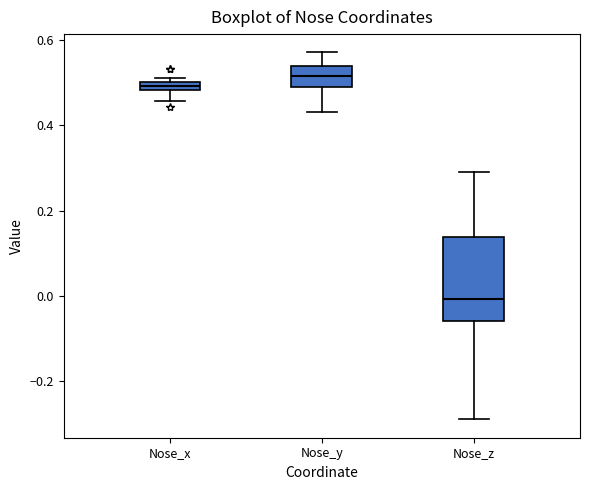

Where does the lower whisker of the box for Nose_y end on the y-axis? The values are not printed on the chart, so give them approximately, as read against the axis.

0.44